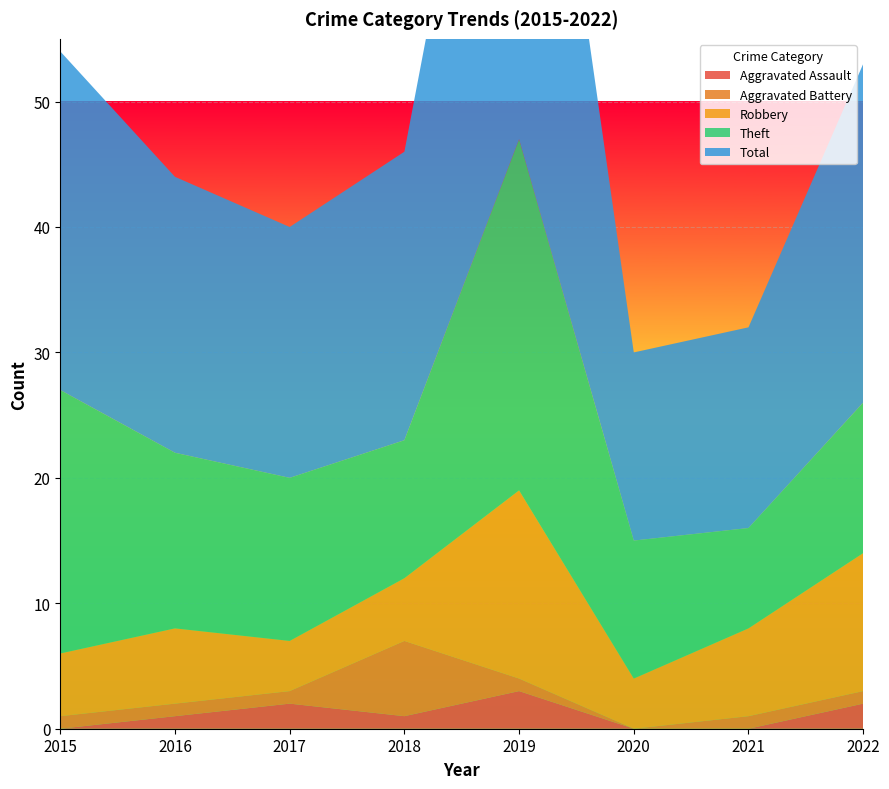

Reading left to right, extract all data points from this chart.

Aggravated Assault: 0	1	2	1	3	0	0	2
Aggravated Battery: 1	1	1	6	1	0	1	1
Robbery: 5	6	4	5	15	4	7	11
Theft: 21	14	13	11	28	11	8	12
Total: 27	22	20	23	47	15	16	27